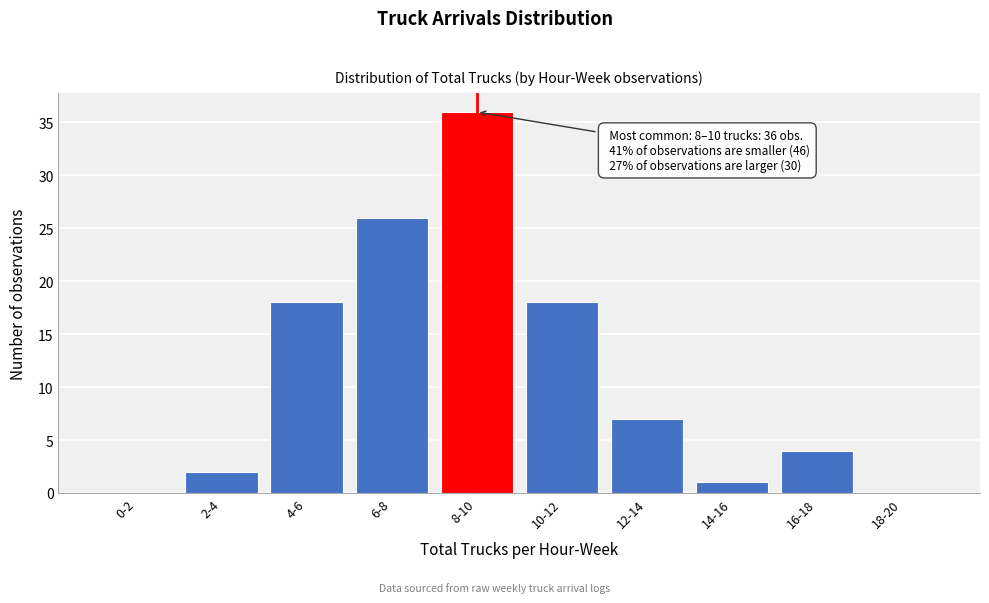

Reading right to left, transcribe all the data shown in this chart.

18-20=0	16-18=4	14-16=1	12-14=7	10-12=18	8-10=36	6-8=26	4-6=18	2-4=2	0-2=0